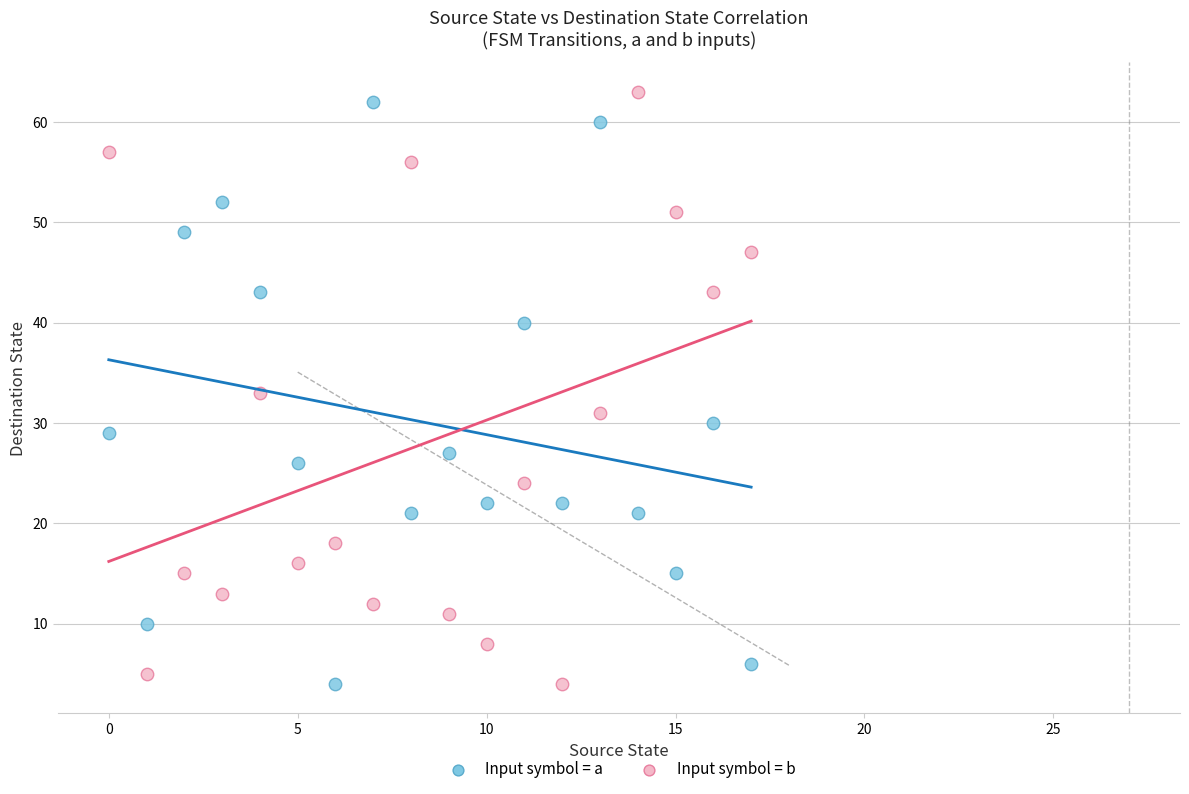

Across all data points, what is the range of Y values (max minus min)?

59